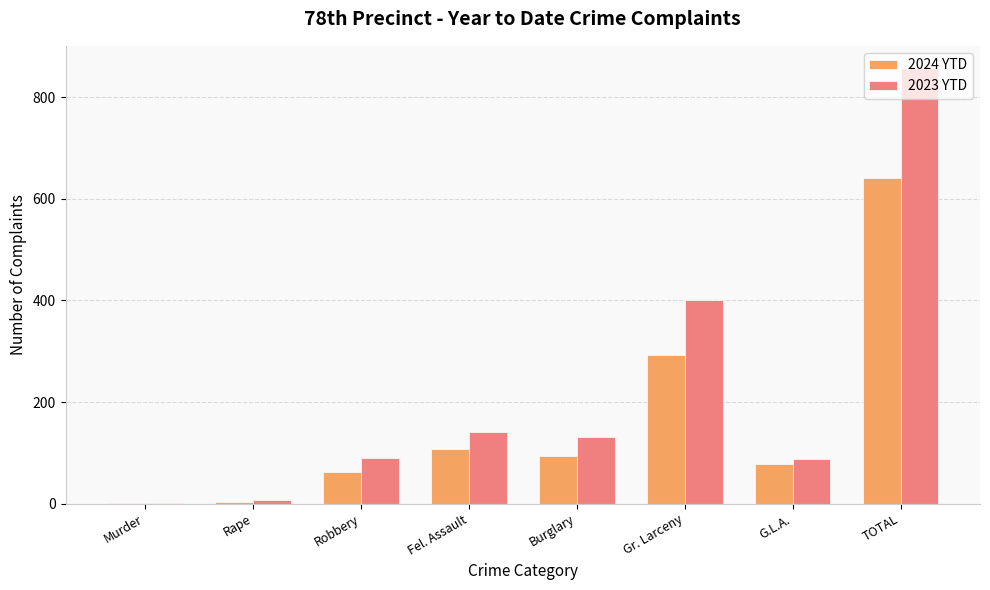

What are all the series names shown in the legend?

2024 YTD, 2023 YTD